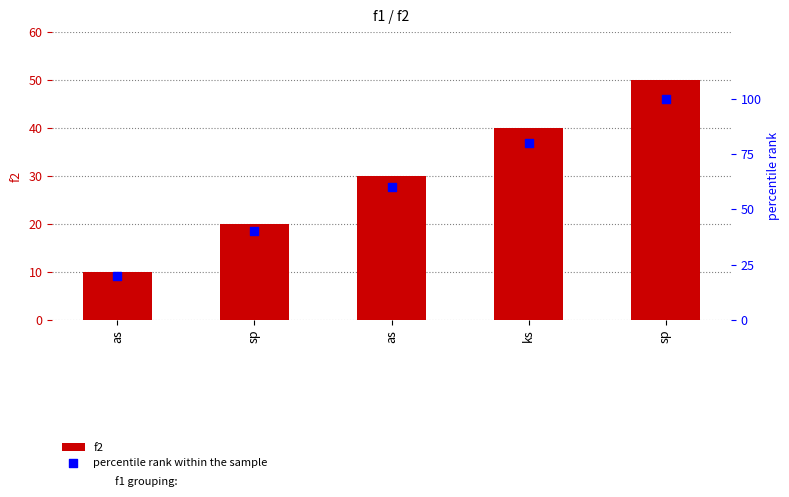

What are all the series names shown in the legend?

f2, percentile rank within the sample